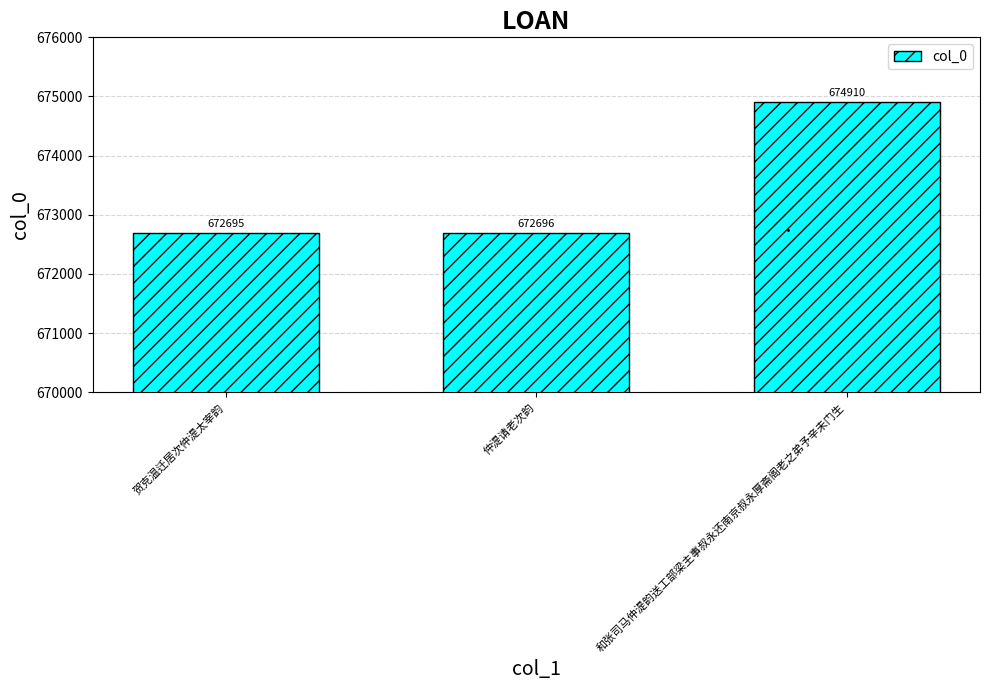

What is the label of the 2nd bar from the left?

仲湜请老次韵